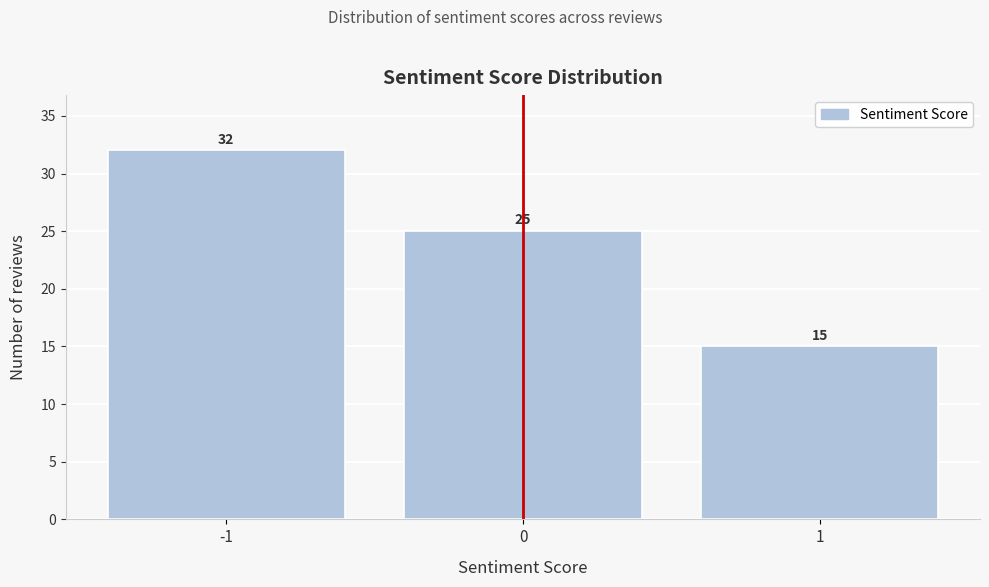

How tall is the bar that spans 0.5 to 1.5 on the x-axis?

15